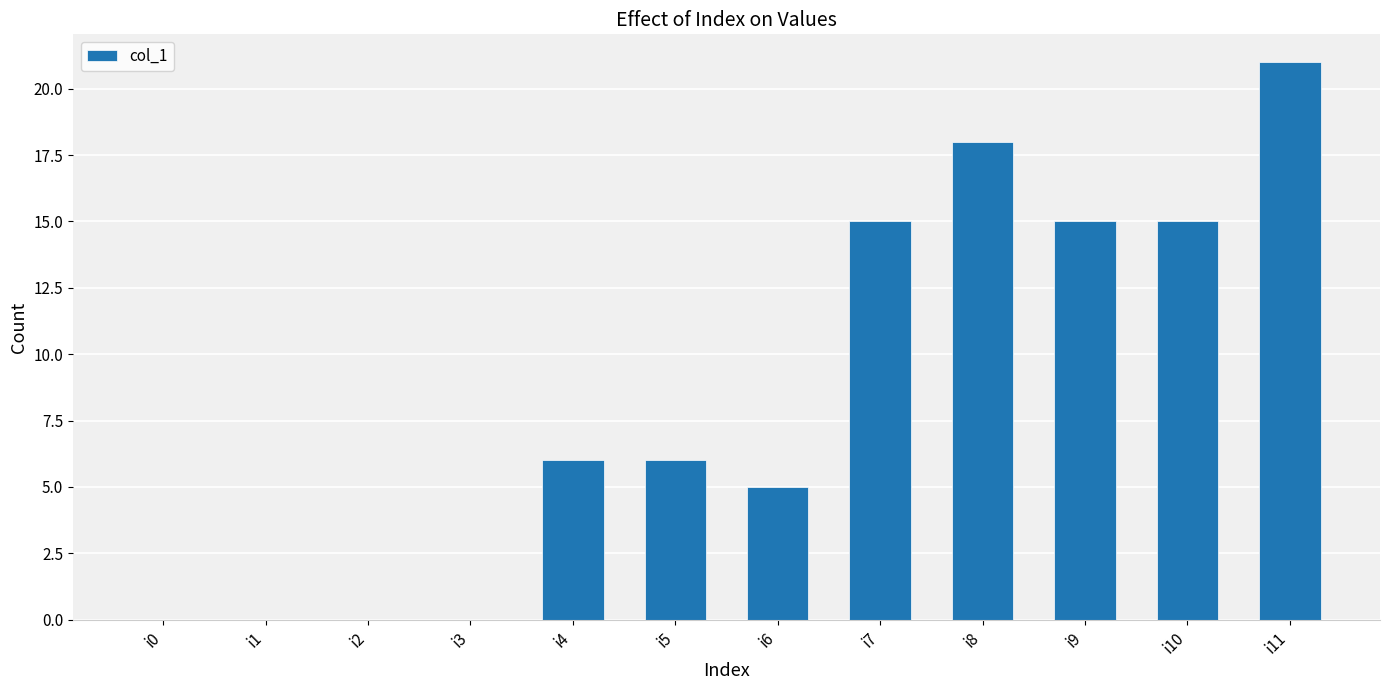

True or false: the data shows 0 at i1.

True